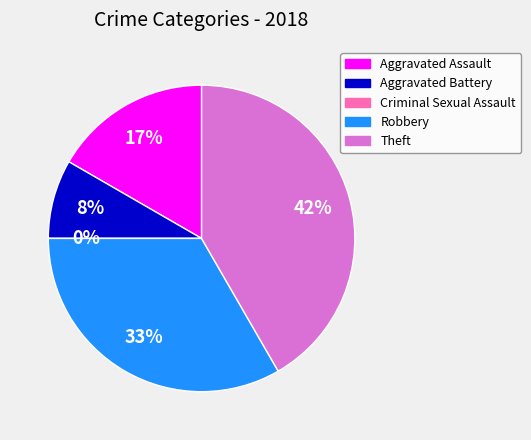

What is the smallest slice in the pie chart?

Criminal Sexual Assault